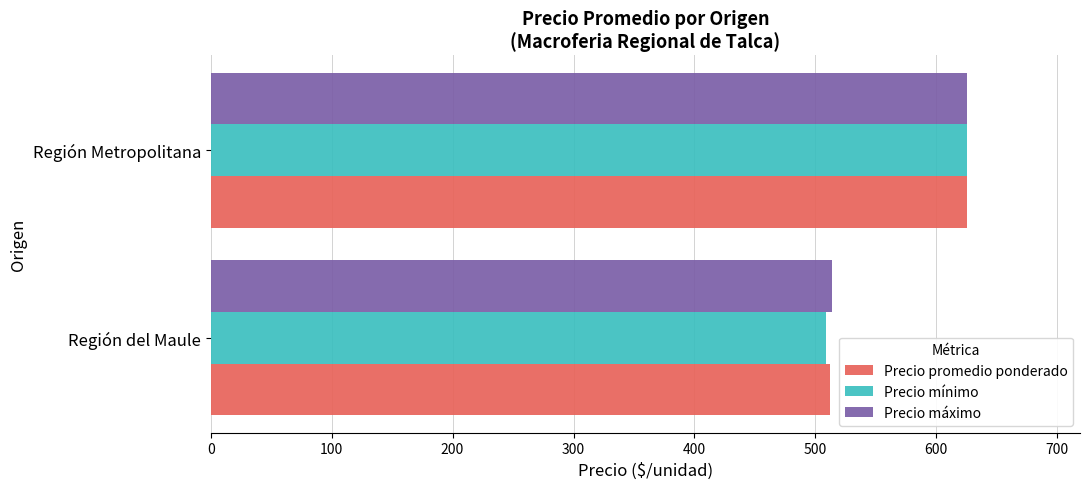

Is the value of Precio promedio ponderado at Región Metropolitana greater than the value of Precio mínimo at Región del Maule?

Yes